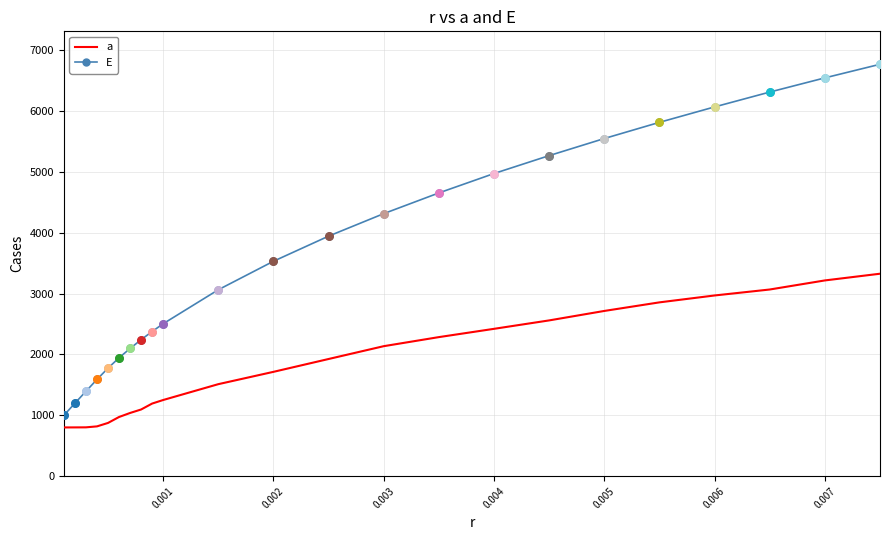

Which series has the largest total across all categories?

E